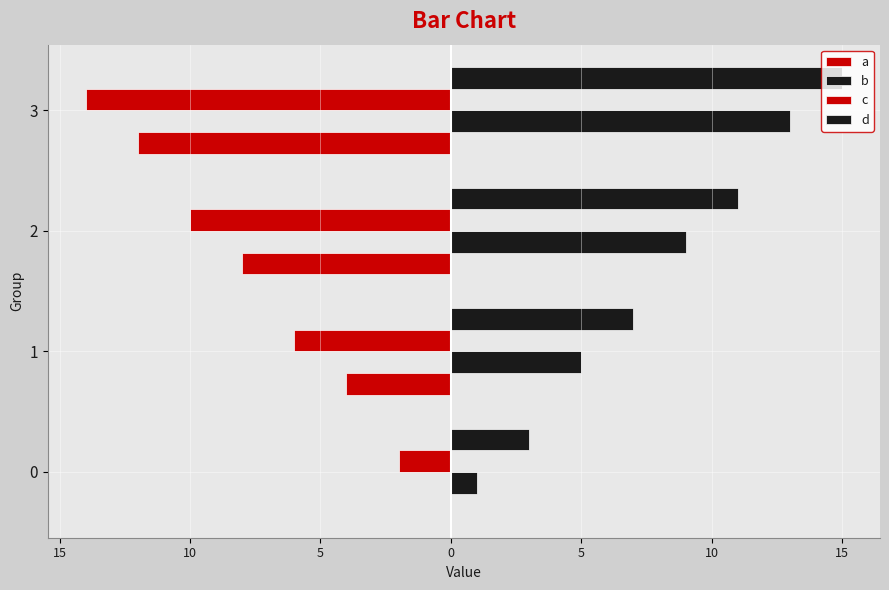

What is the value of the b bar at the 3rd from the left?

9